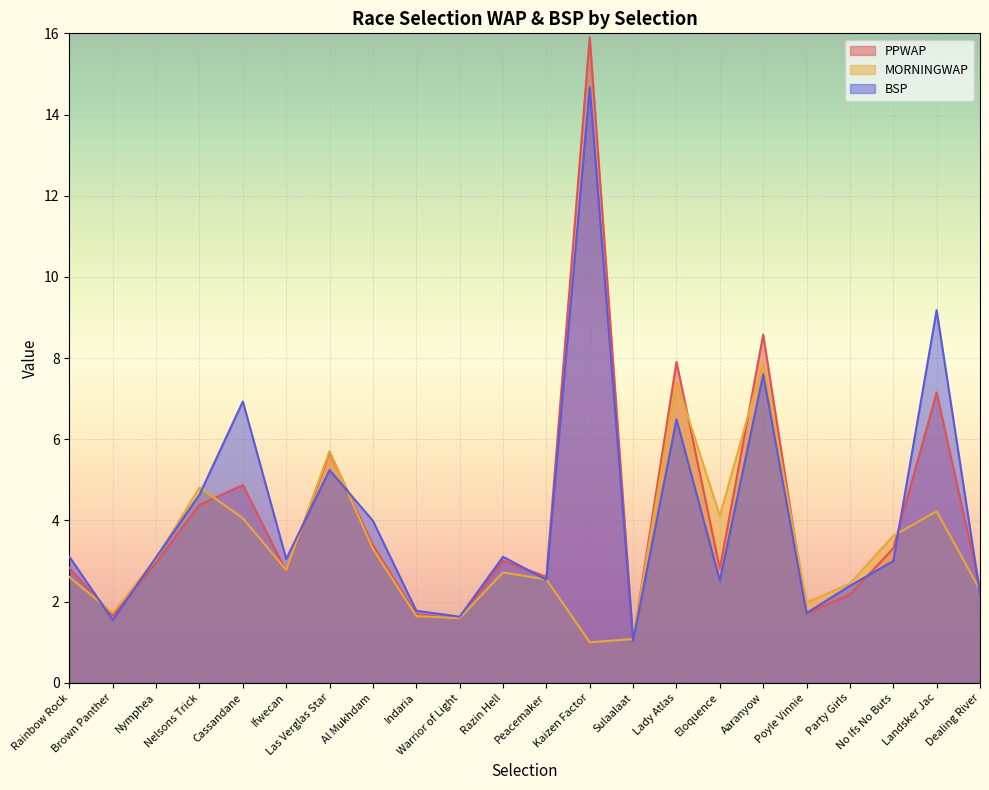

What is the total value across all series at Peacemaker?

7.7